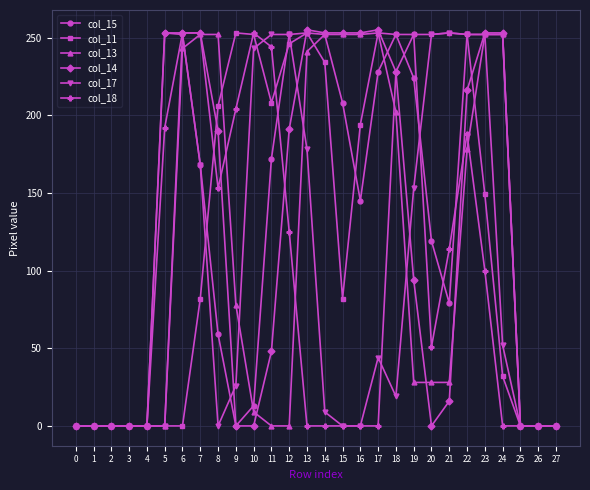

True or false: col_13 has a value of 54 at 9.

False